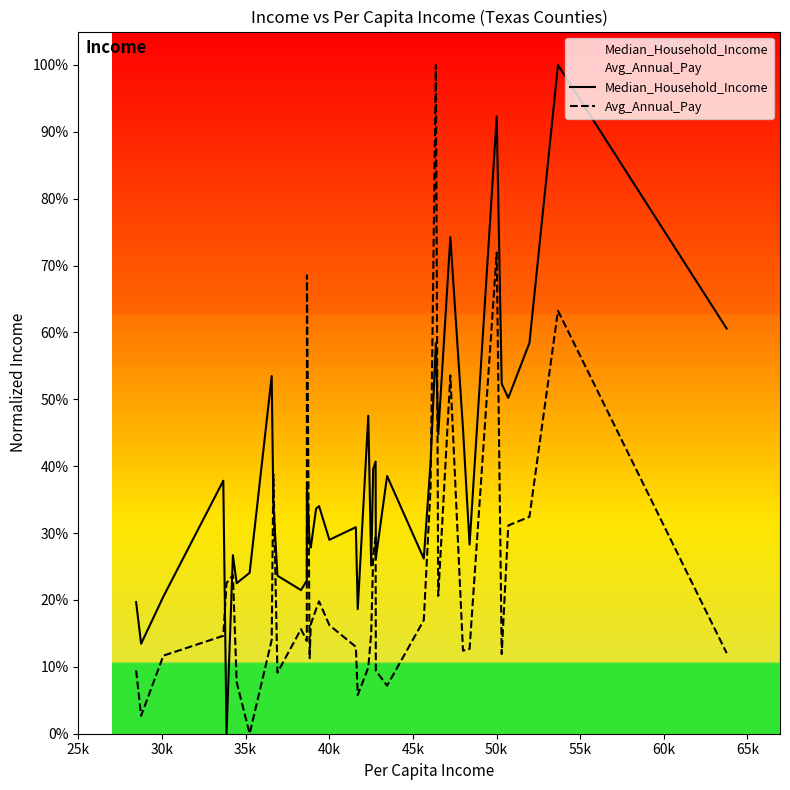

What is the value of the Avg_Annual_Pay point at the 3rd from the left?

0.1